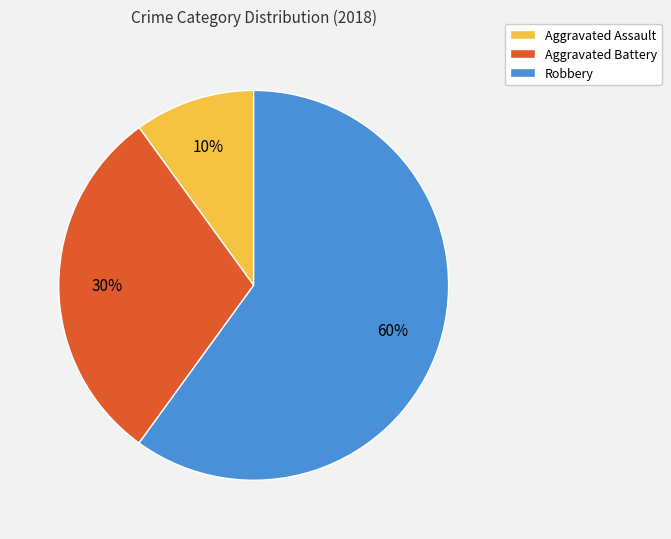

Approximately how many times larger is the value at Aggravated Assault compared to Robbery?

0.2